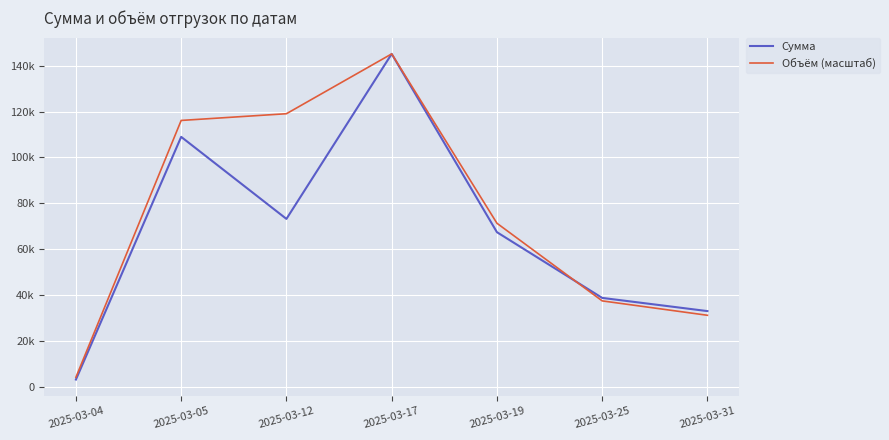

After their last crossing, which series has the higher values: Сумма or Объём (масштаб)?

Сумма